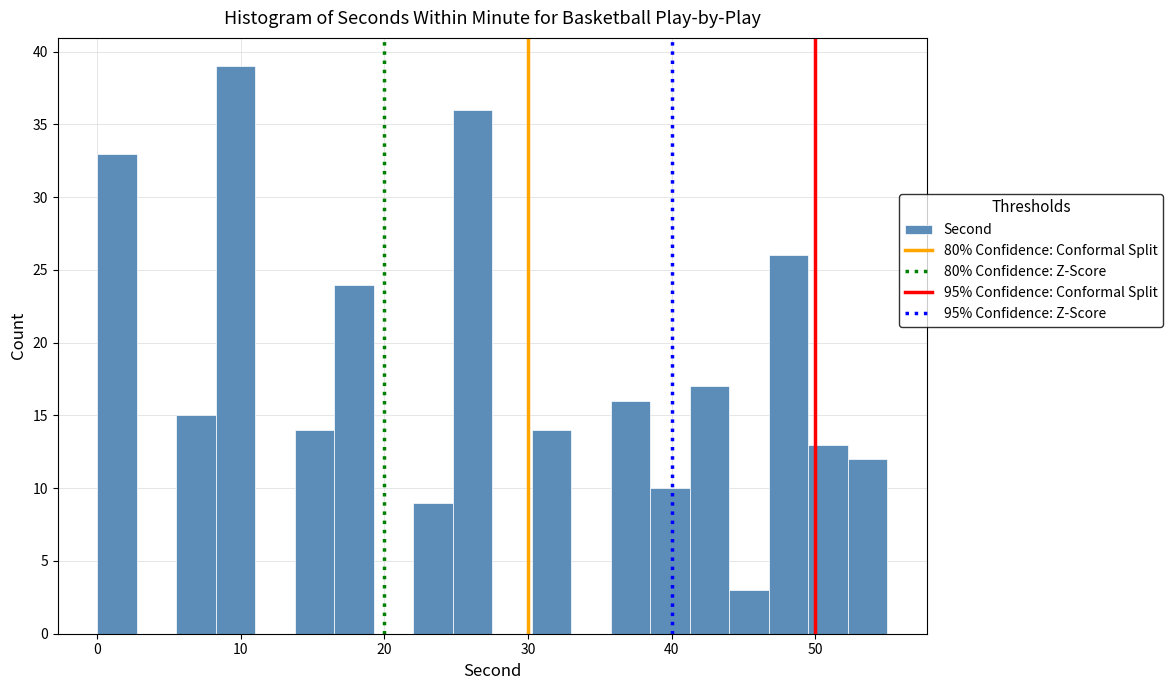

Around what value on the x-axis is the tallest bar? Give the approximate position of its centre, as read against the axis.

10